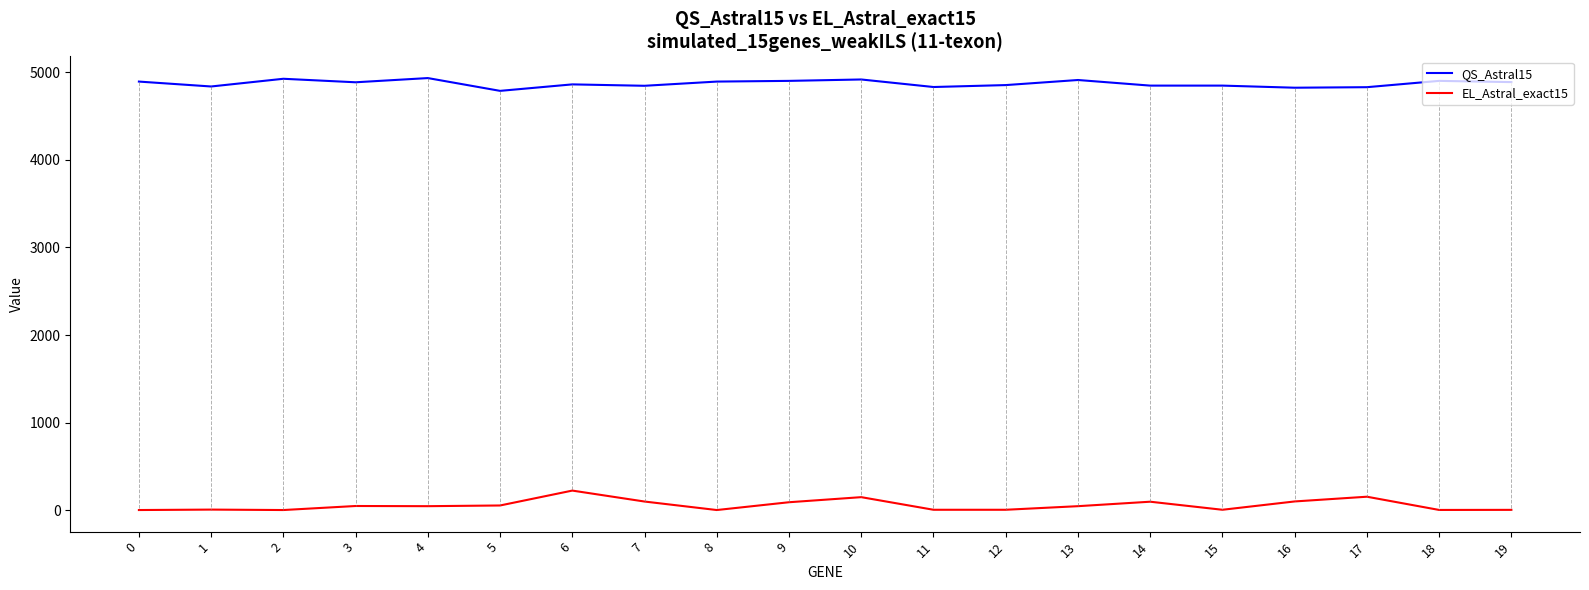

True or false: EL_Astral_exact15 and QS_Astral15 intersect in this chart.

False